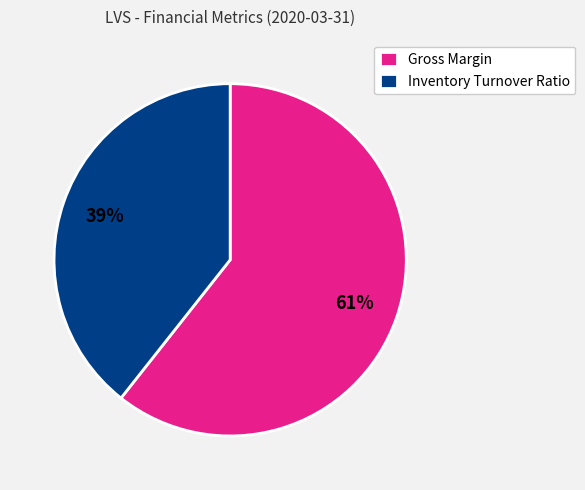

Rank the categories by value from lowest to highest.

Inventory Turnover Ratio, Gross Margin